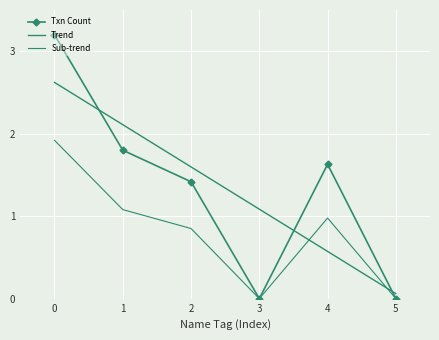

What is the difference between the second highest and second lowest values in the Trend series?

1.5